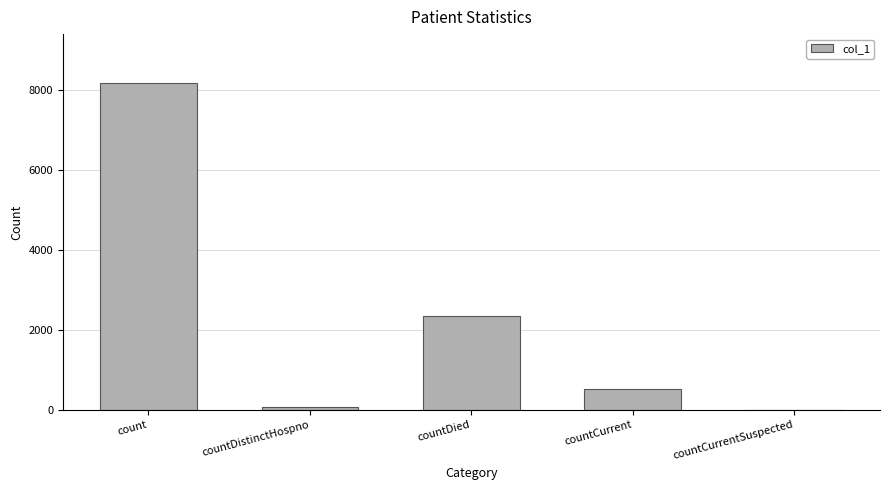

At which category does the chart reach its peak across all series?

count